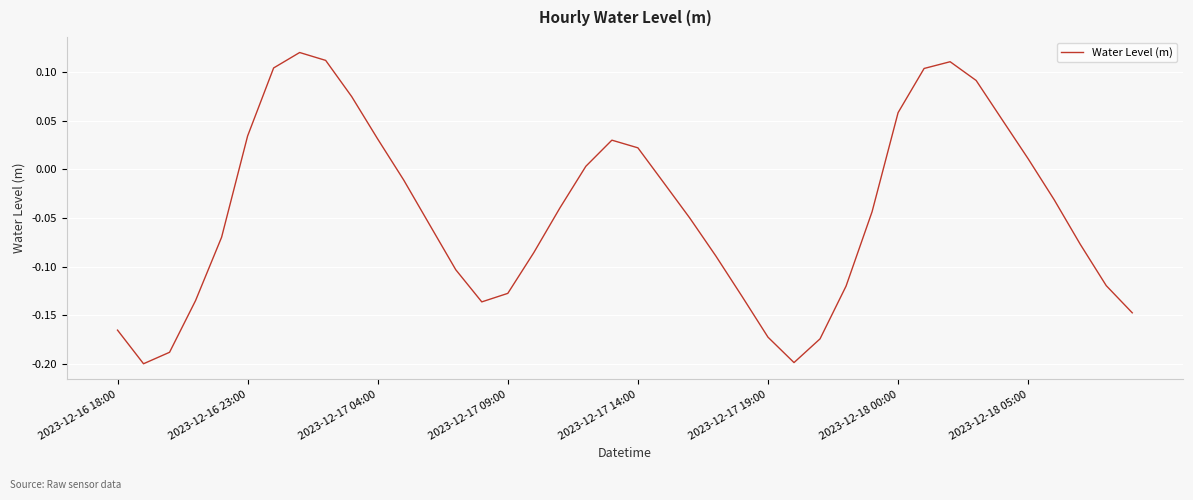

What is the difference between the maximum and minimum values?

0.3